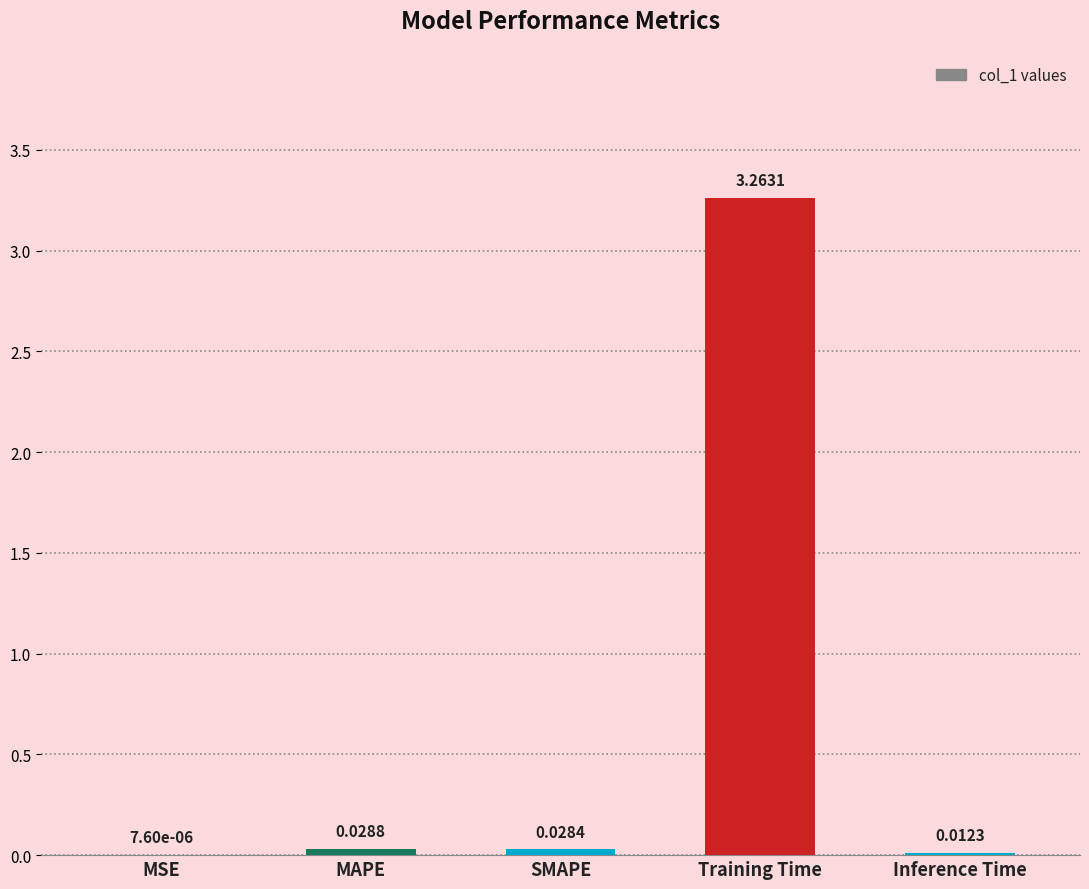

Are the bars horizontal?

No